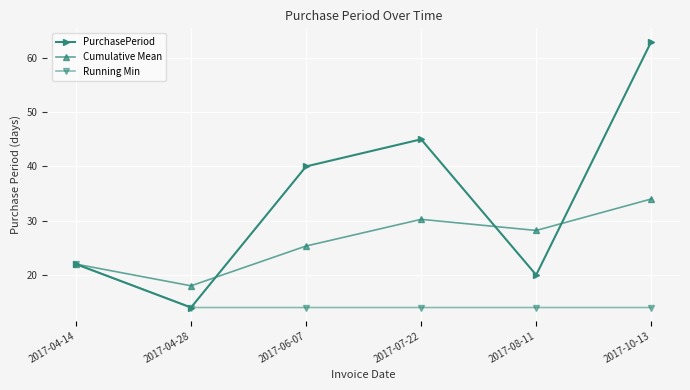

Between 2017-04-14 and 2017-07-22, which series saw the biggest shift?

PurchasePeriod